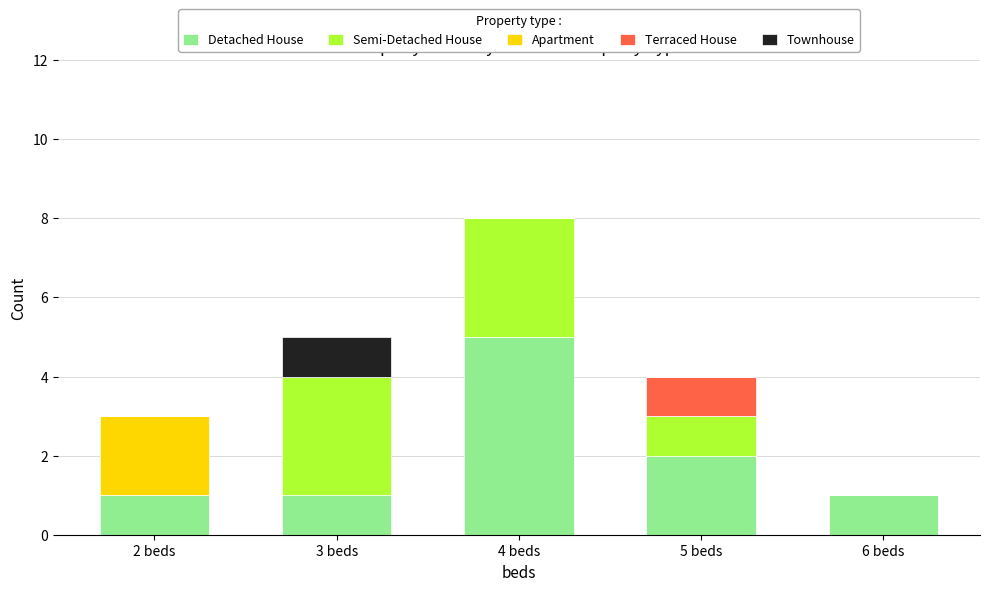

Count the number of data series in this chart.

5